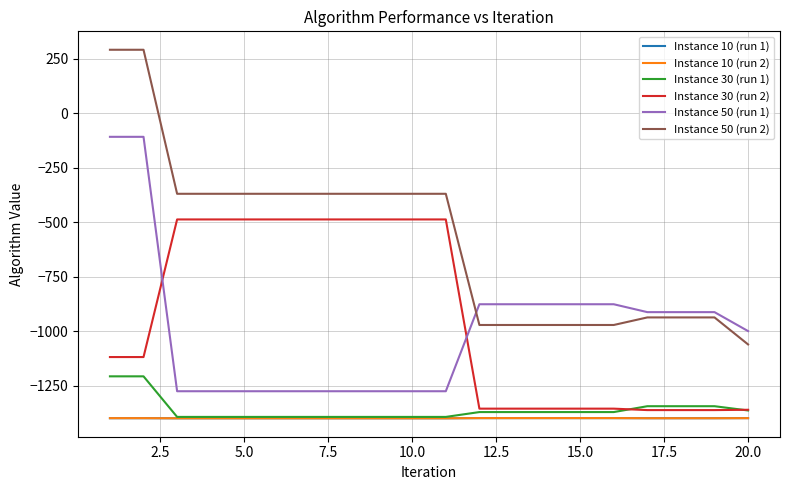

Which series has the largest range (max minus min)?

Instance 50 (run 2)